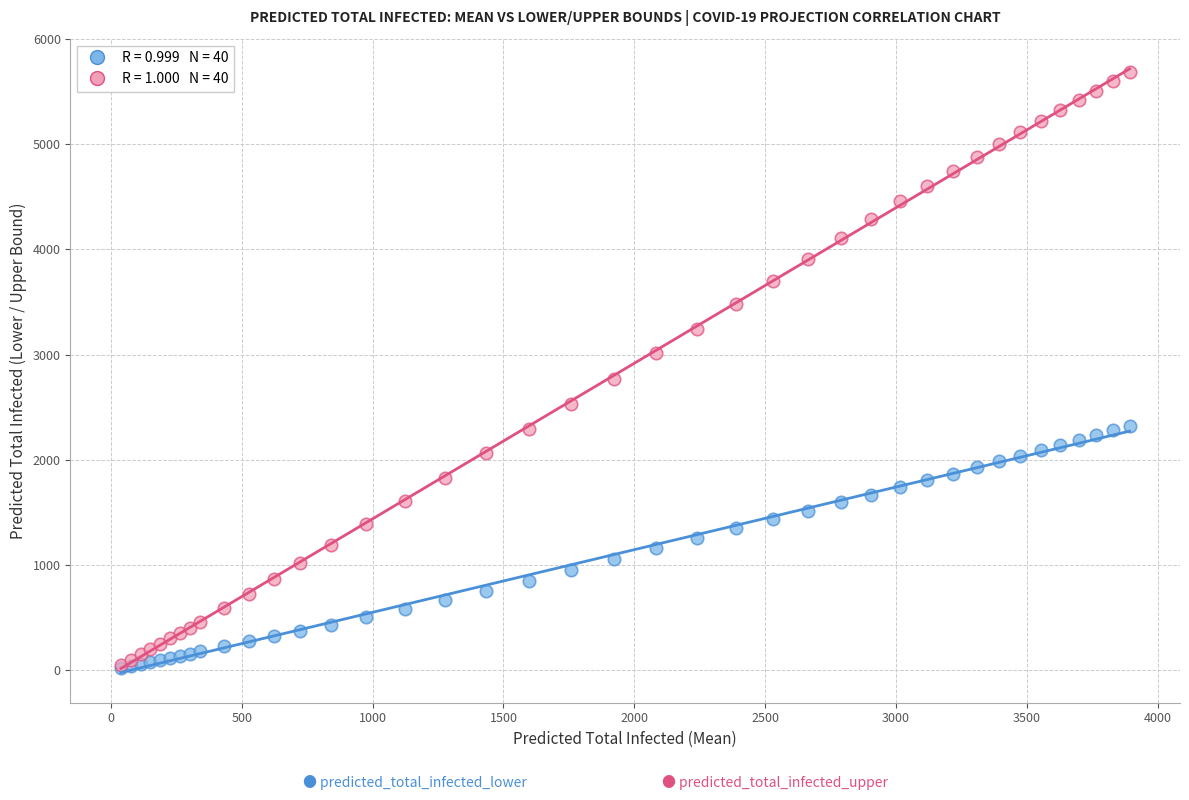

Across all series, what Y value is closest to 2851?

2770